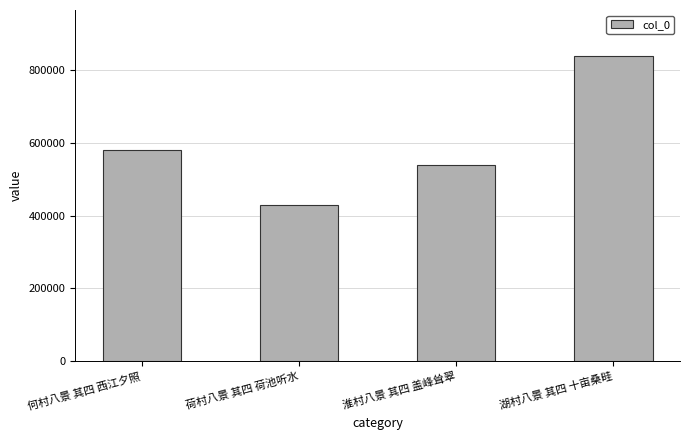

Rank the categories by value from lowest to highest.

荷村八景 其四 荷池听水, 淮村八景 其四 盖峰耸翠, 何村八景 其四 西江夕照, 湖村八景 其四 十亩桑畦